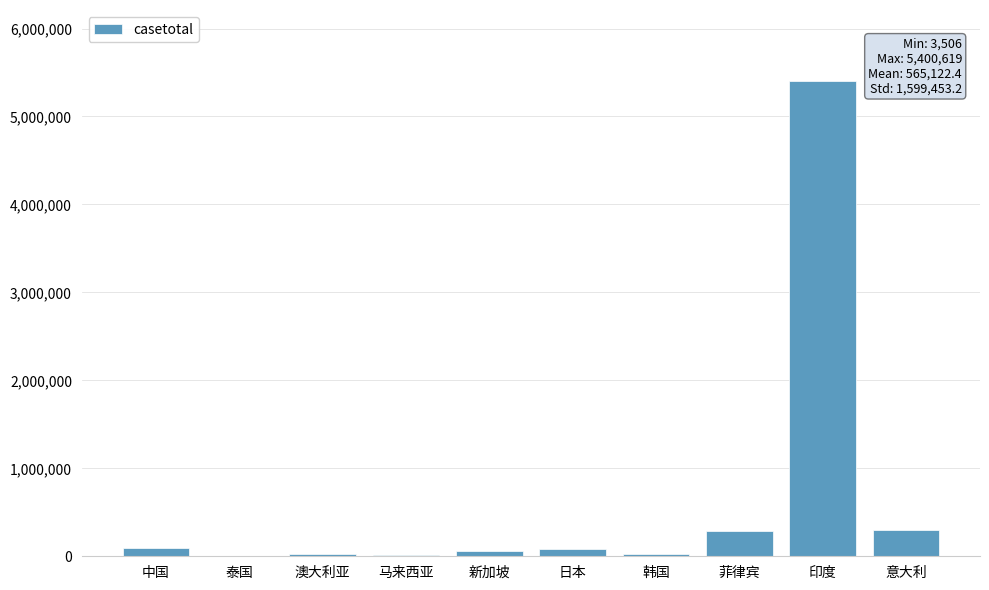

What is the sum of all values?

6274743